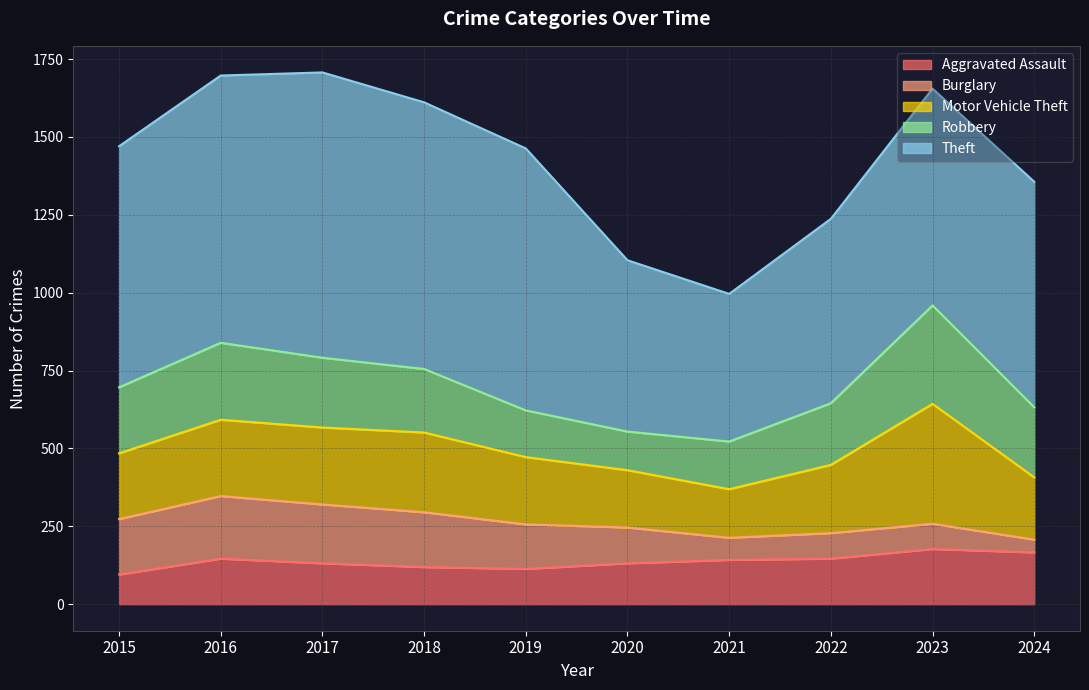

How many categories are shown in the chart?

10